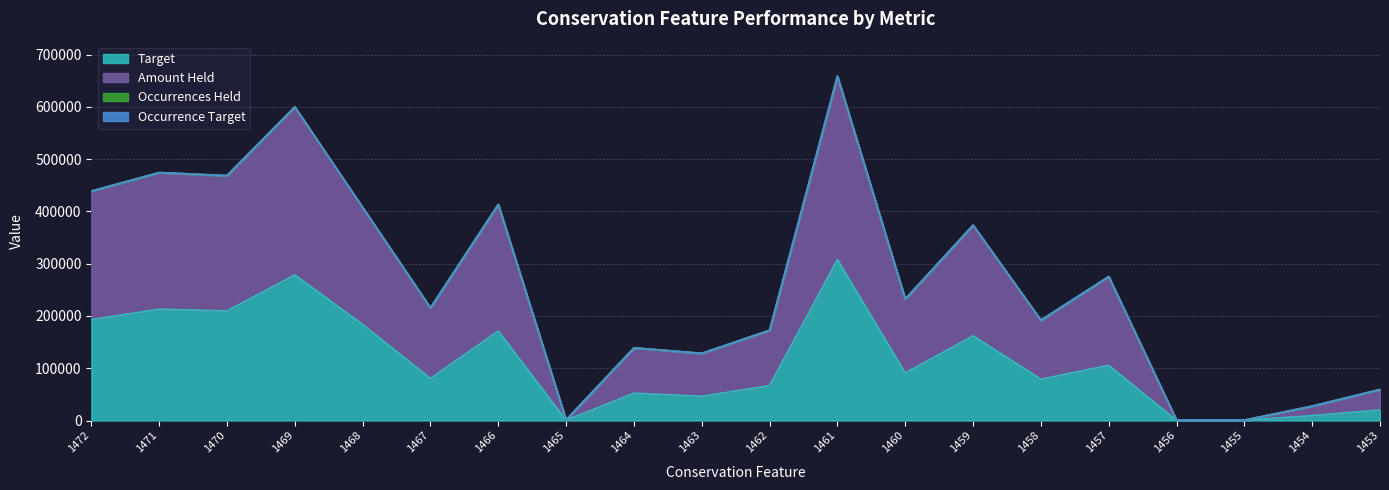

Does the chart display data point markers on the line(s)?

No